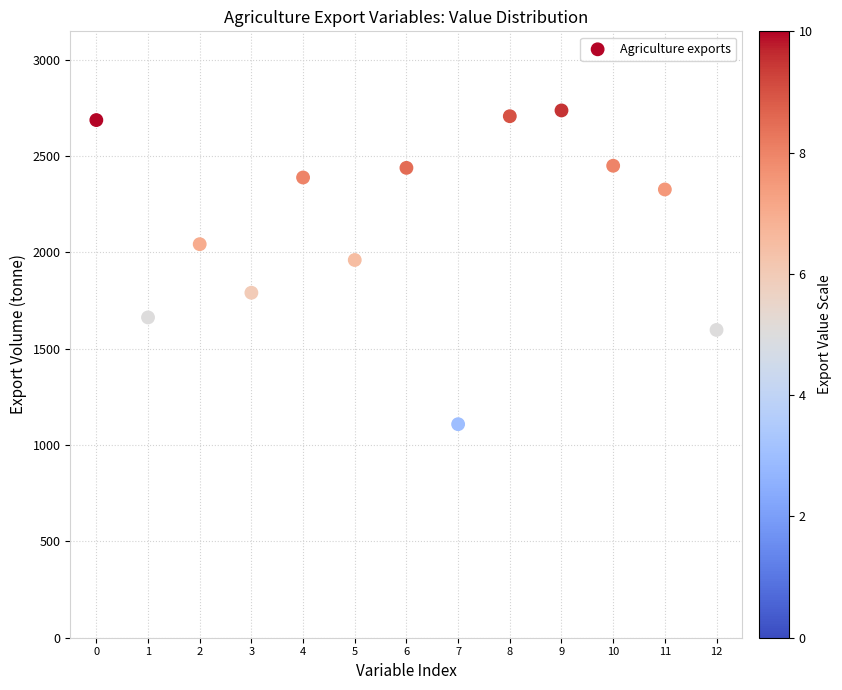

What is the range of Y values (max minus min)?

1628